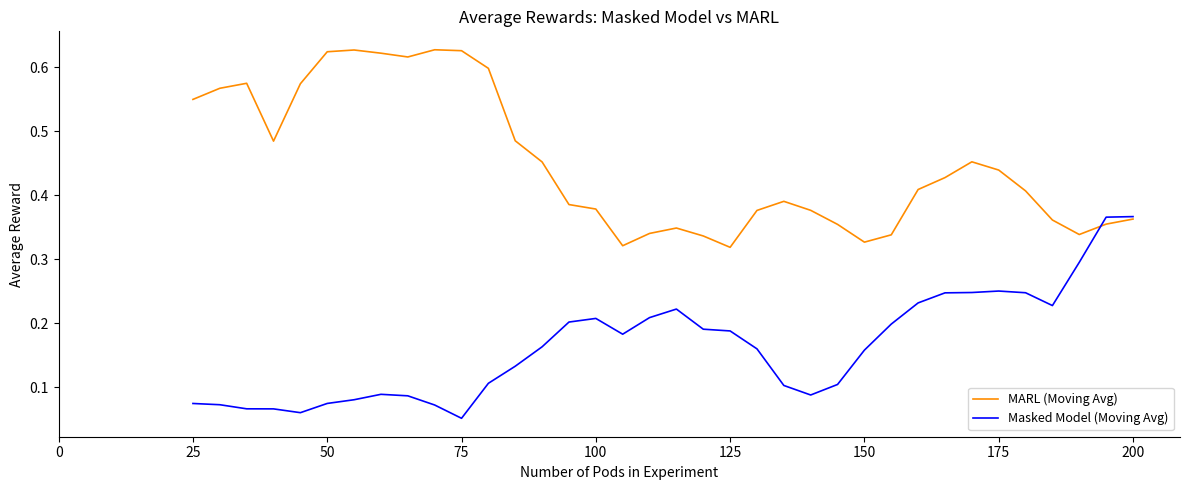

Which series has the largest total across all categories?

MARL (Moving Avg)